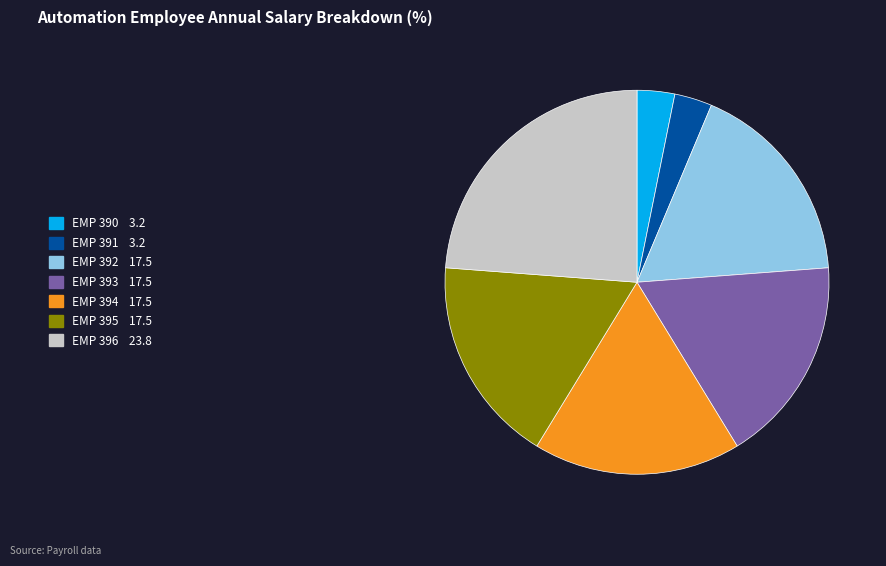

What is the largest slice in the pie chart?

EMP 396